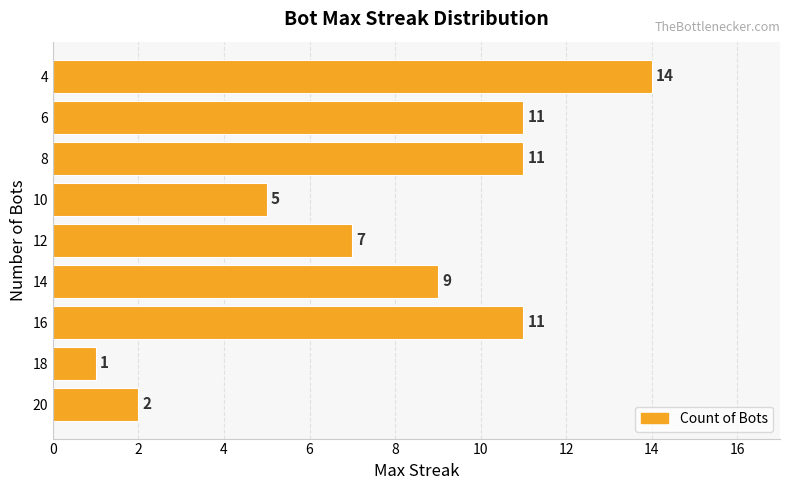

Reading bottom to top, extract all data points from this chart.

20=2	18=1	16=11	14=9	12=7	10=5	8=11	6=11	4=14